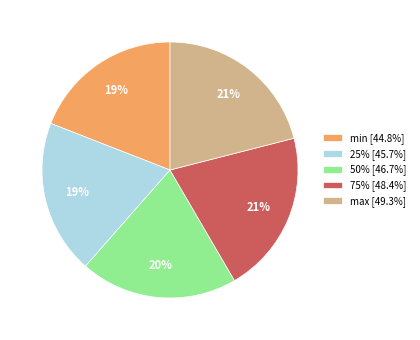

Approximately how many times larger is the value at max [49.3%] compared to 75% [48.4%]?

1.0